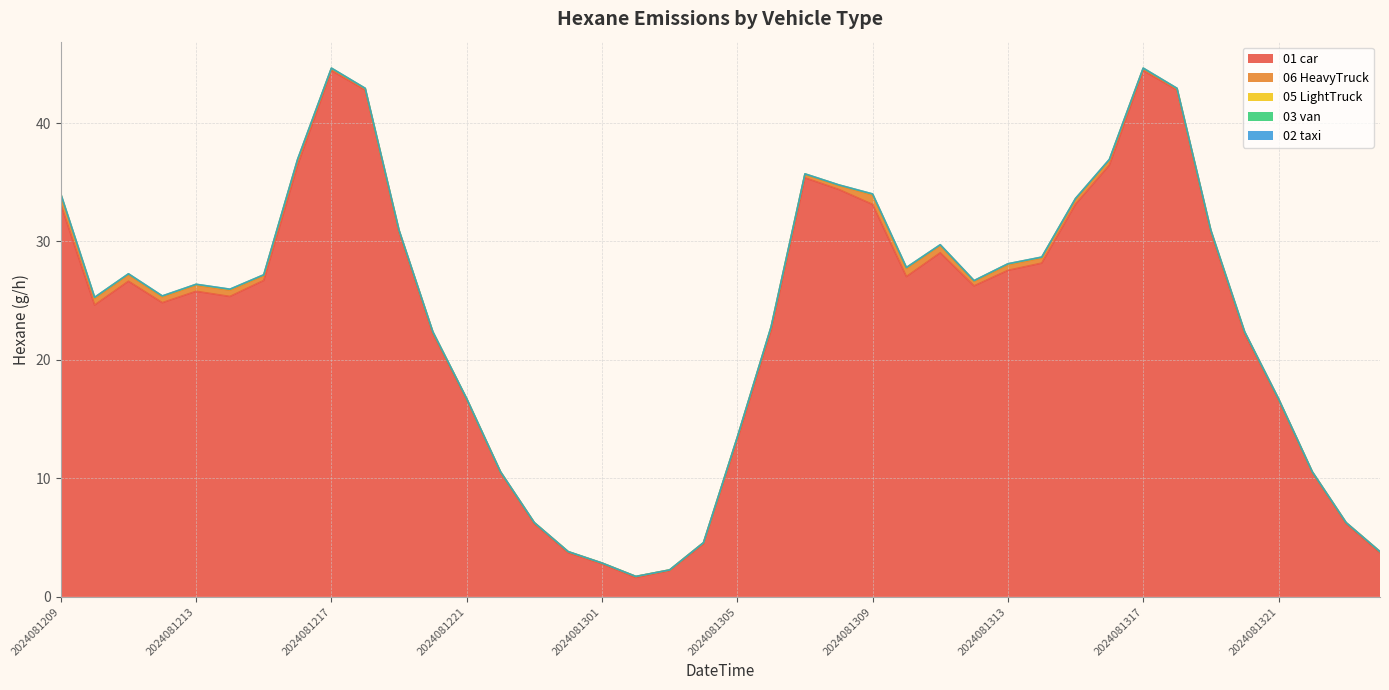

Which series changed the most between 2024081301 and 2024081322?

01_car_Hexane